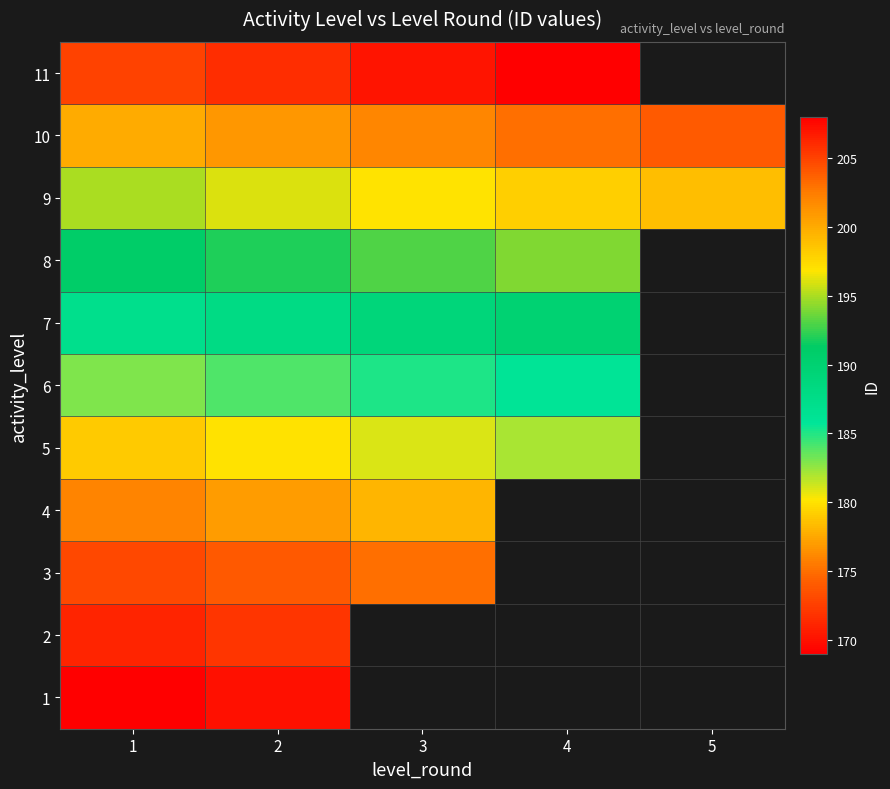

What is the smallest value displayed?

169.0